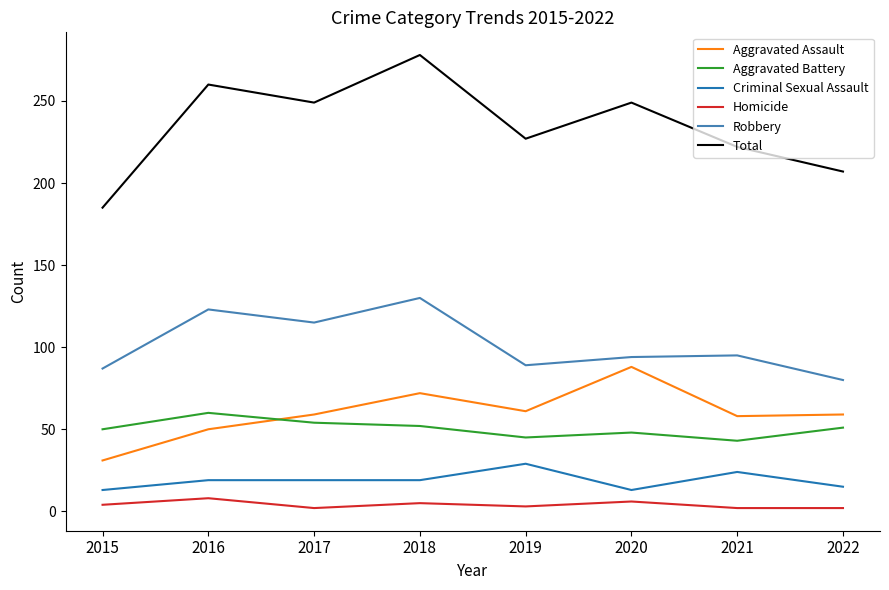

In Robbery, how many points are higher than both neighbors (excluding endpoints)?

3